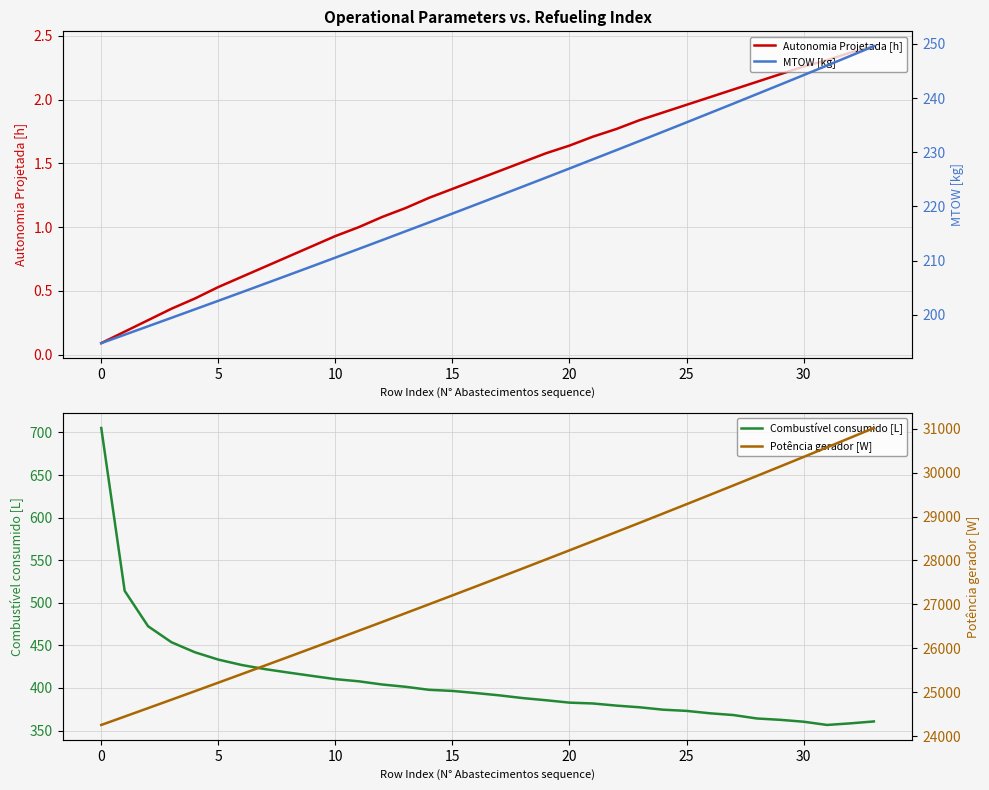

What is the highest value of the Potência gerador [W] series?

31014.7